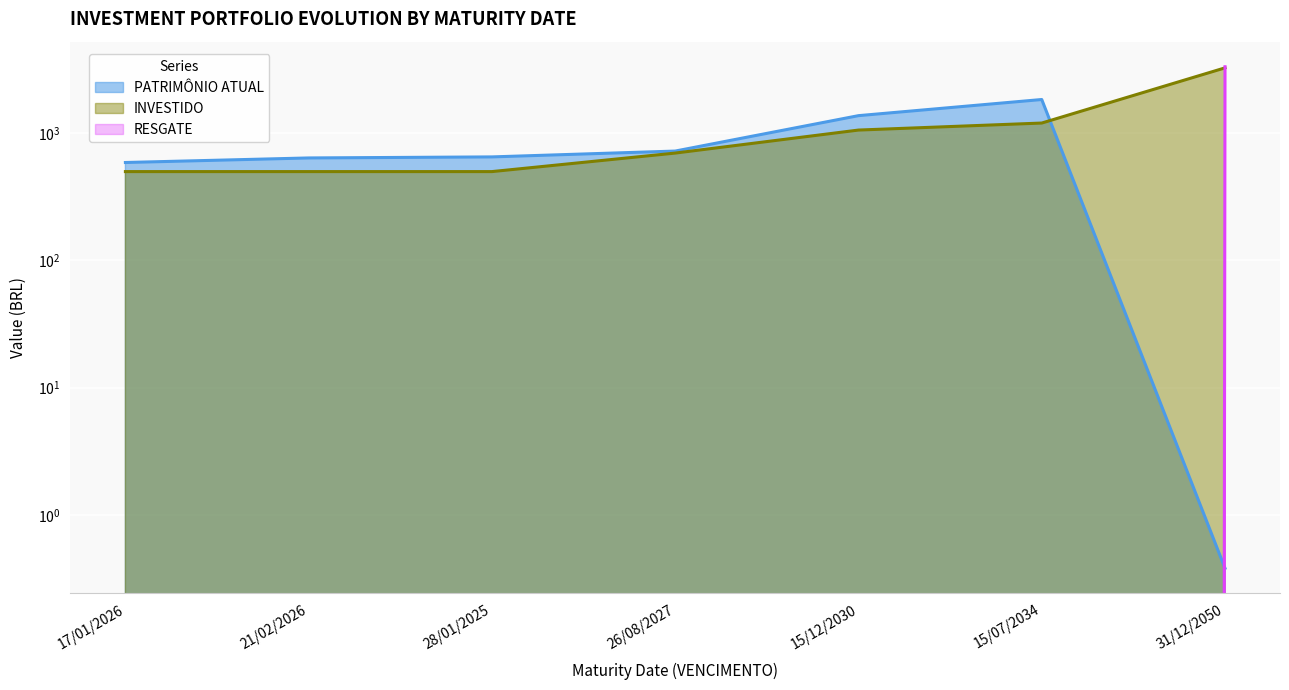

How many times do INVESTIDO and PATRIMÔNIO ATUAL cross each other?

1